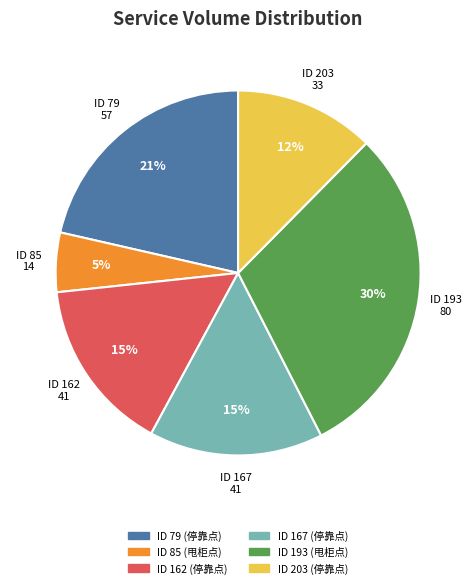

How many slices are in this pie chart?

6